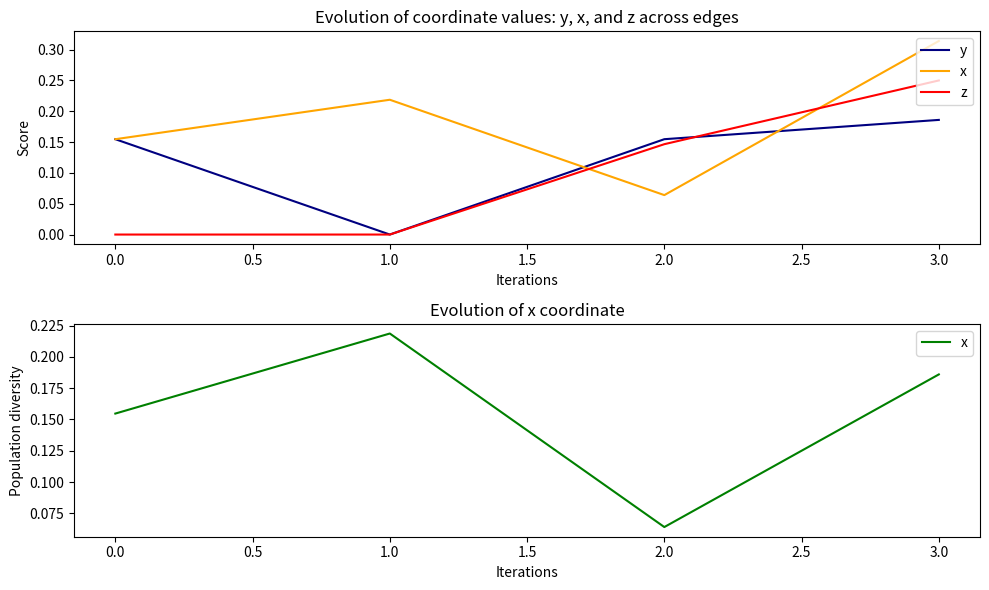

True or false: y and x intersect in this chart.

True